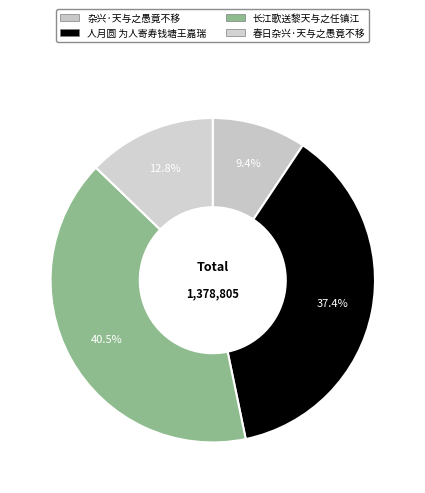

How many segments does this pie chart have?

4